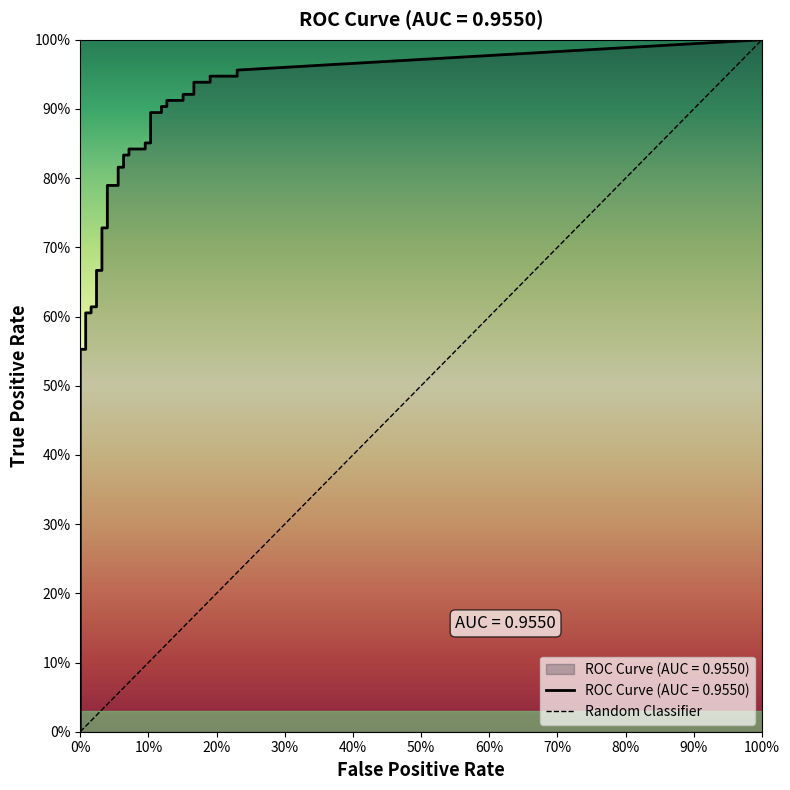

What is the value of the tpr point at the 20th from the left?

0.8